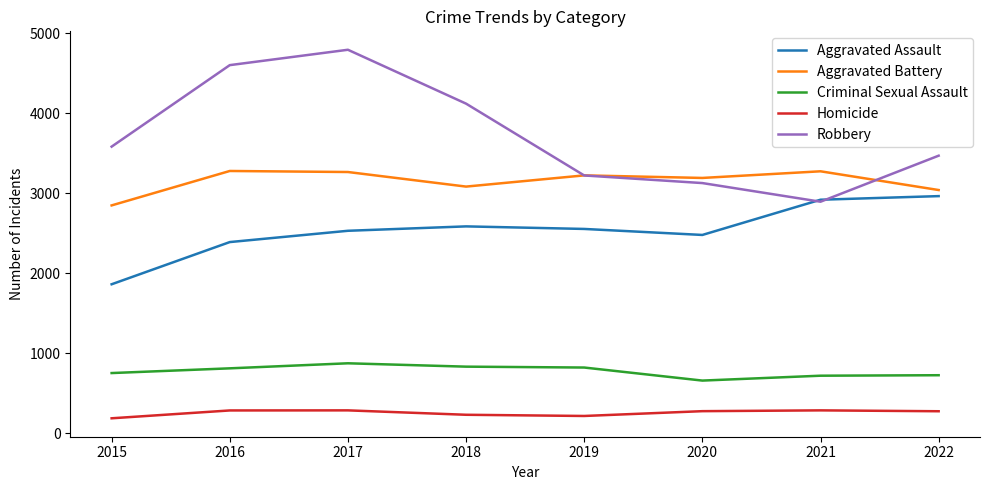

True or false: Aggravated Battery has a value of 1834 at 2019.

False